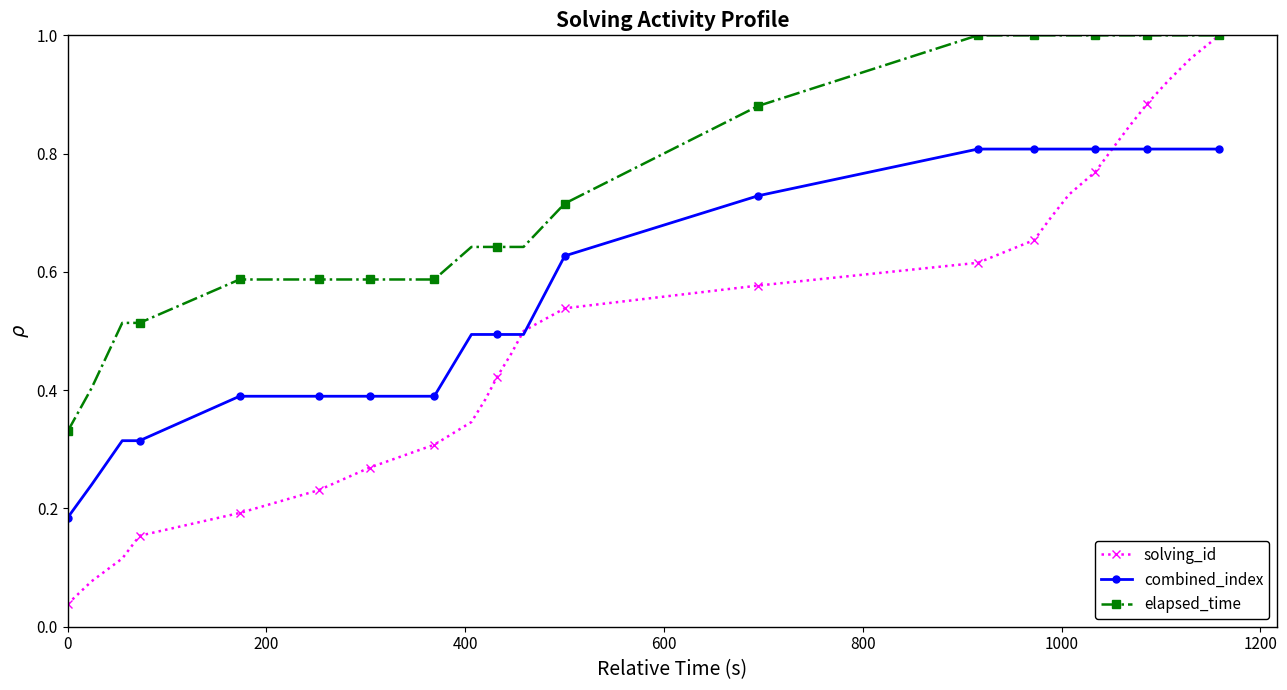

True or false: elapsed_time and combined_index intersect in this chart.

False